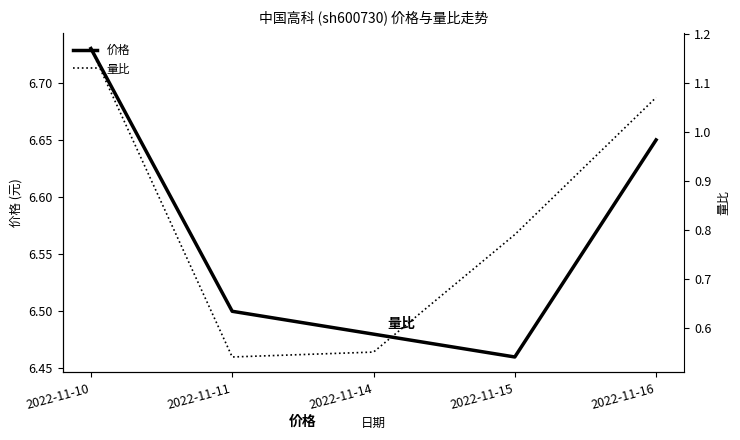

Which series has the largest range (max minus min)?

量比